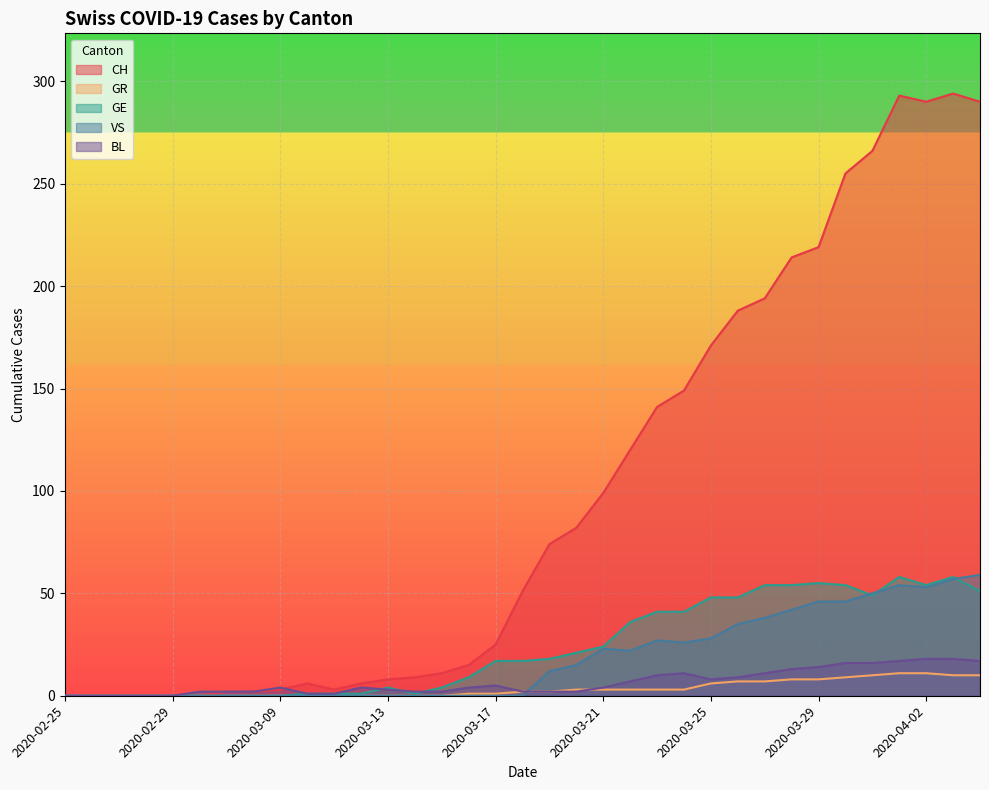

What is the label of the 32nd point from the right?

2020-02-28